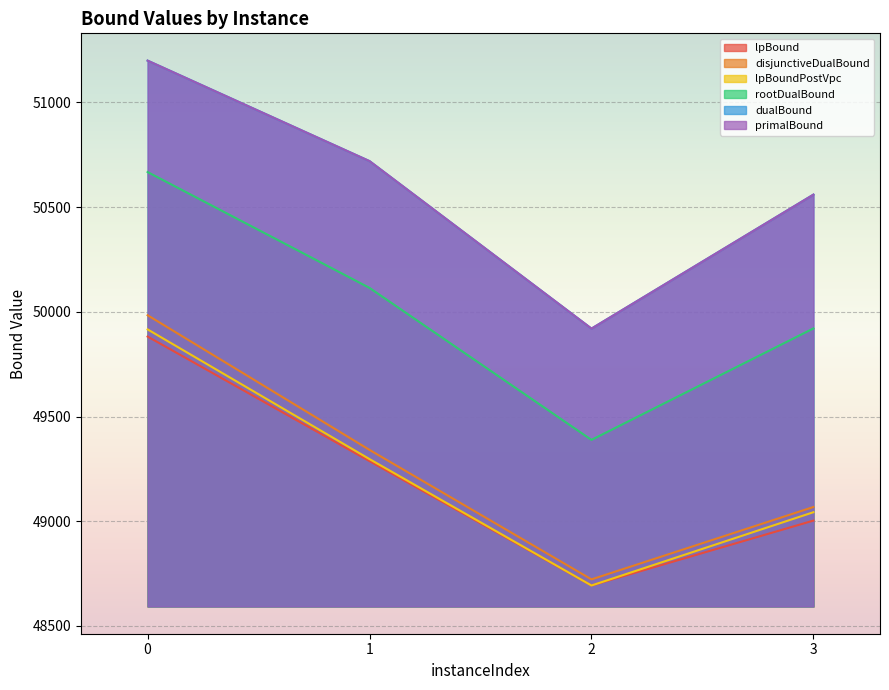

How many data points in dualBound are above 50720?

1